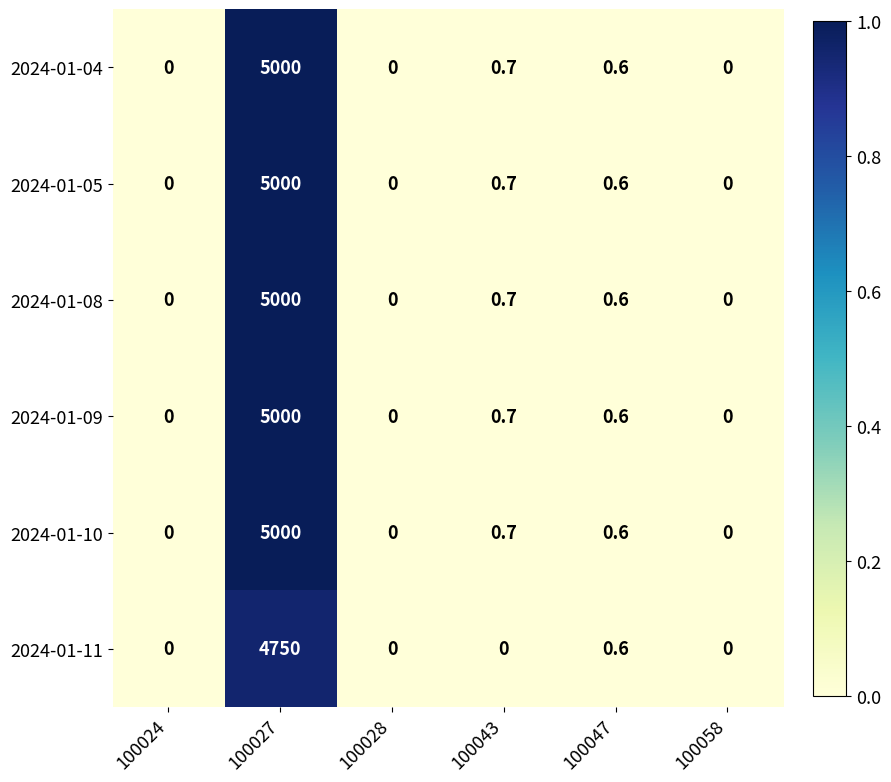

Is the value of 2024-01-09 at 100058 greater than the value of 2024-01-04 at 100047?

No